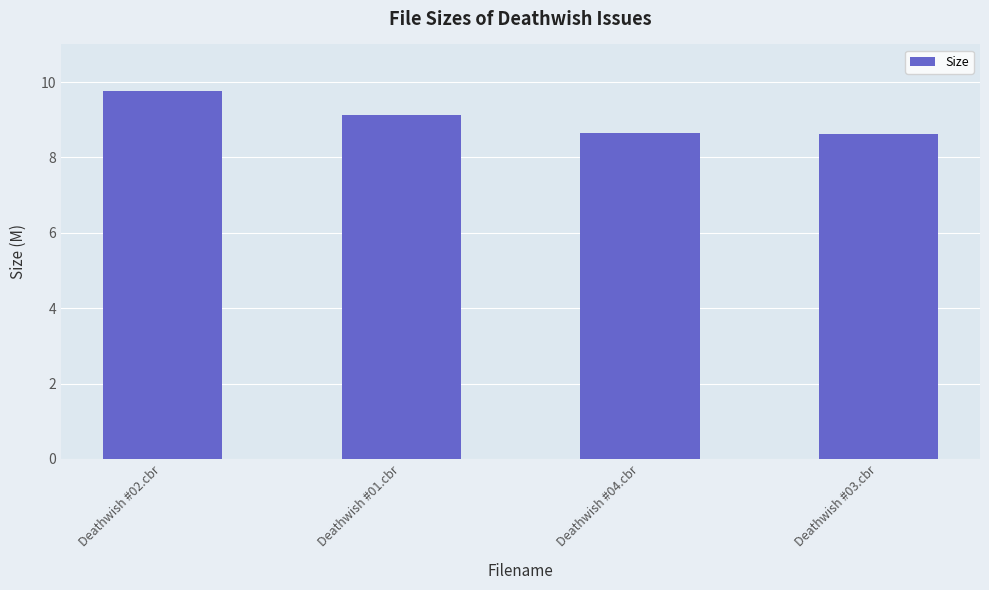

What is the difference between the maximum and minimum values?

1.1